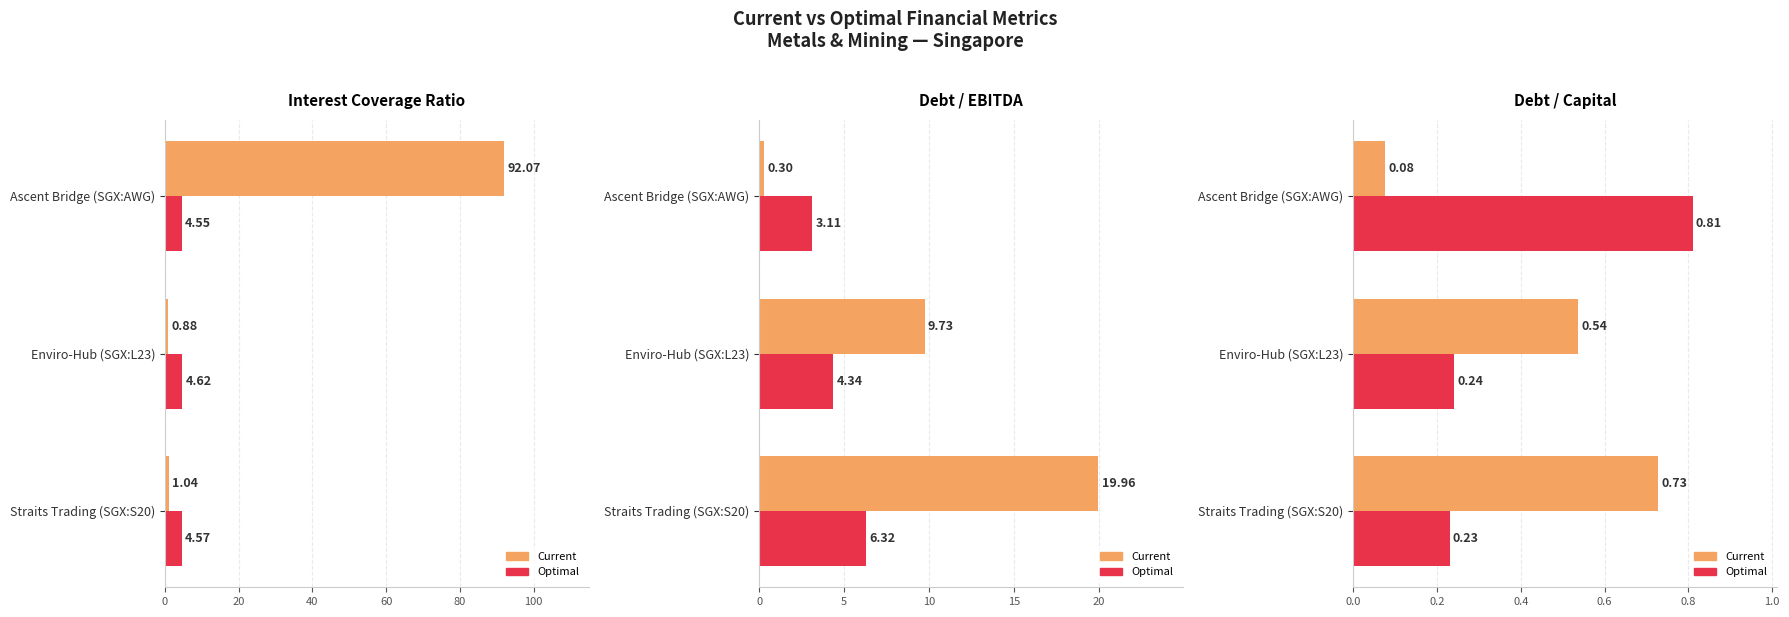

How many bars are there in each group?

2